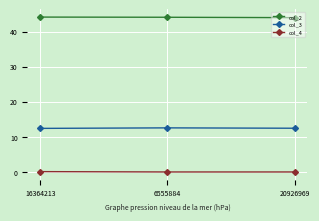

What is the total value across all series at 20926969?

56.4